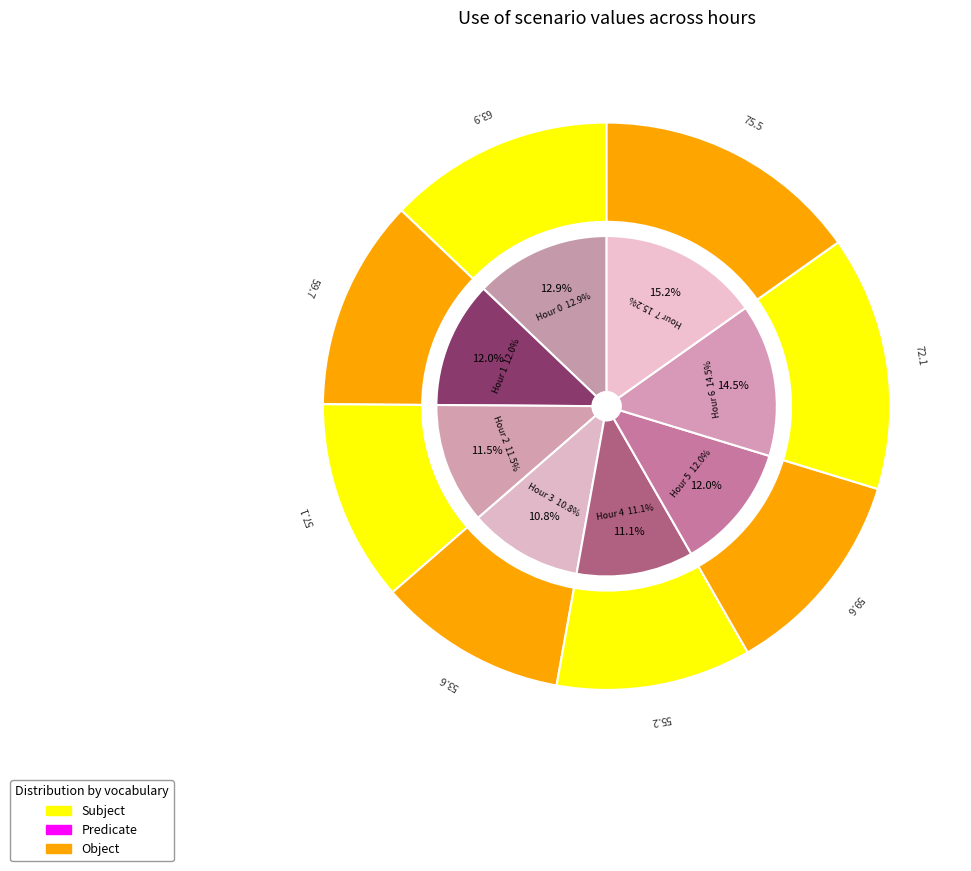

What is the change in value from 2 to 3?

-3.6